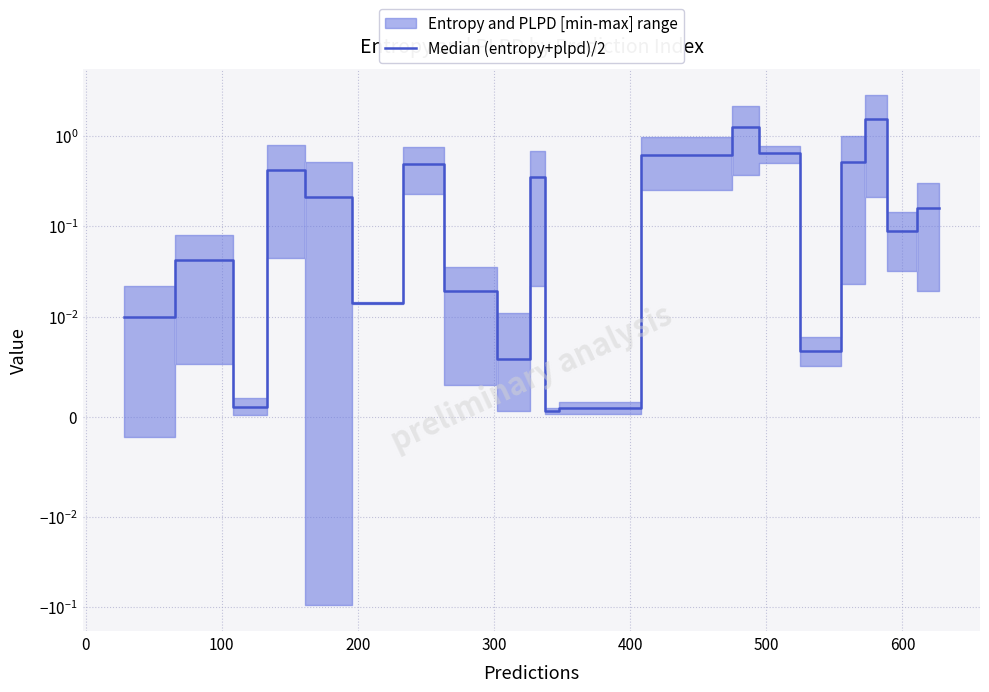

What is the label of the 14th point from the right?

500